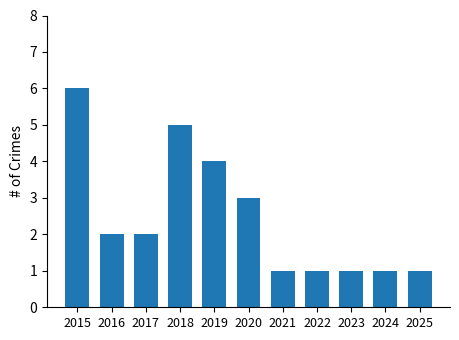

Reading right to left, what are all the values shown in this chart?

2025=1	2024=1	2023=1	2022=1	2021=1	2020=3	2019=4	2018=5	2017=2	2016=2	2015=6